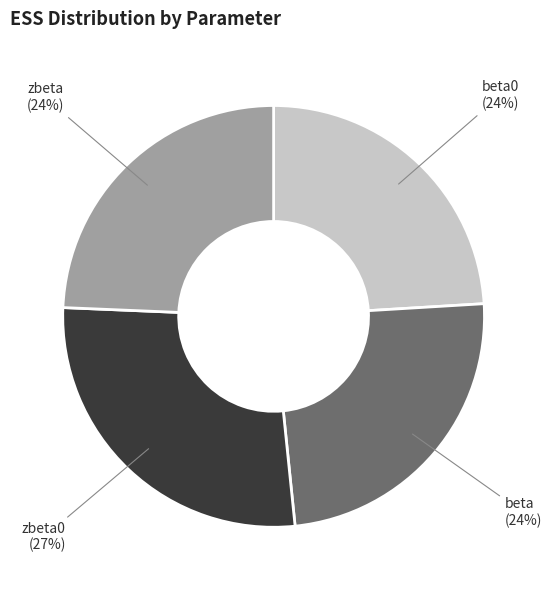

Count the number of slices in the pie.

4